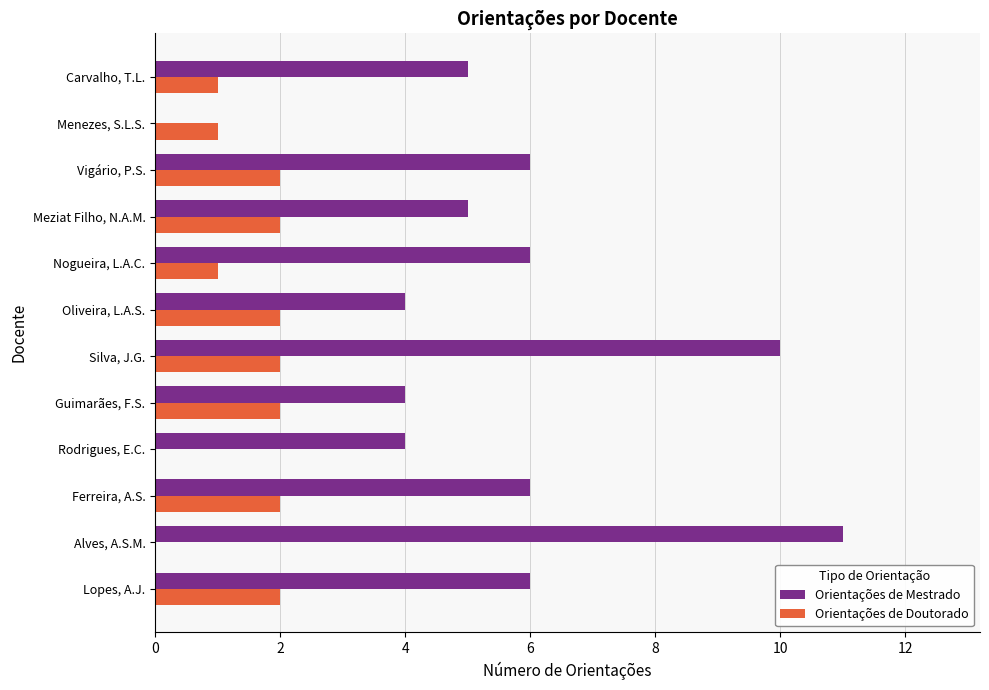

The value of Orientações de Doutorado at Nogueira, L.A.C. is 1. True or false?

True